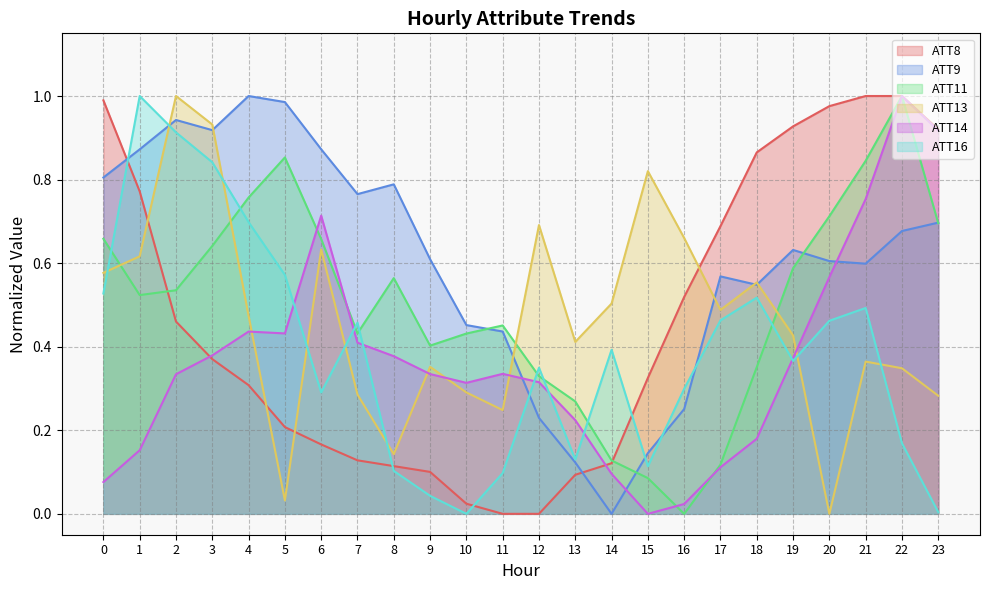

How many intersections are there between ATT11 and ATT9?

4